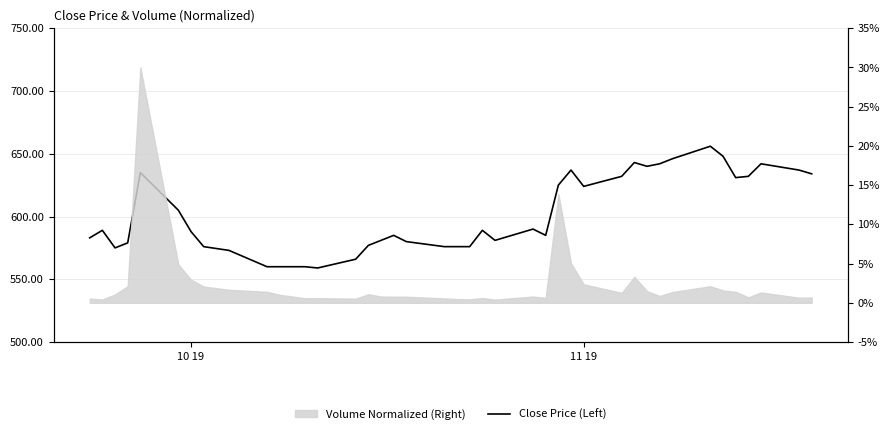

What is the sum of all values?

24073